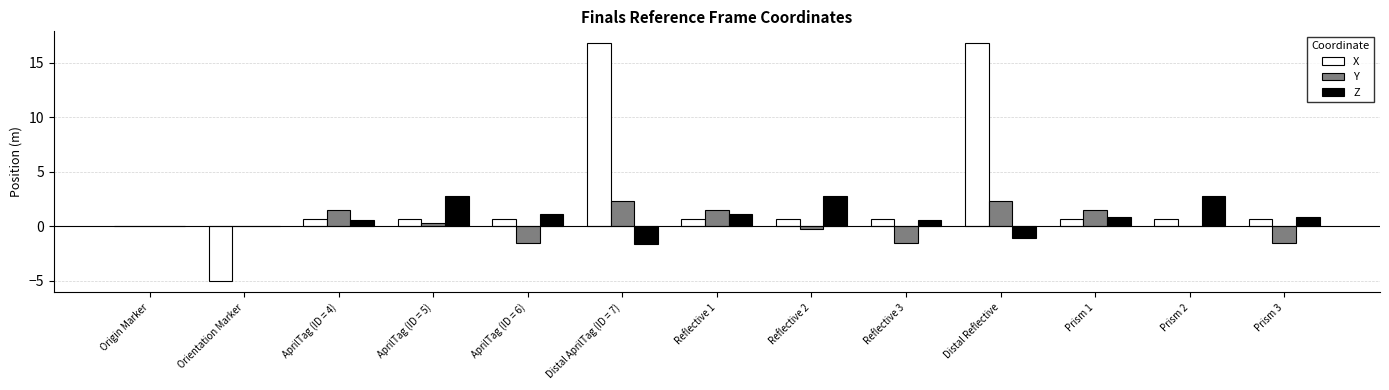

Which series has the largest total across all categories?

X